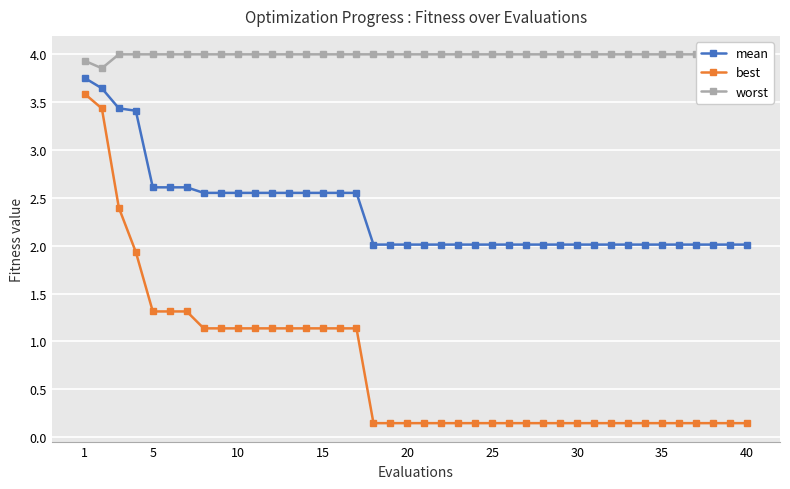

What is the difference between the maximum and minimum values in the best series?

3.4